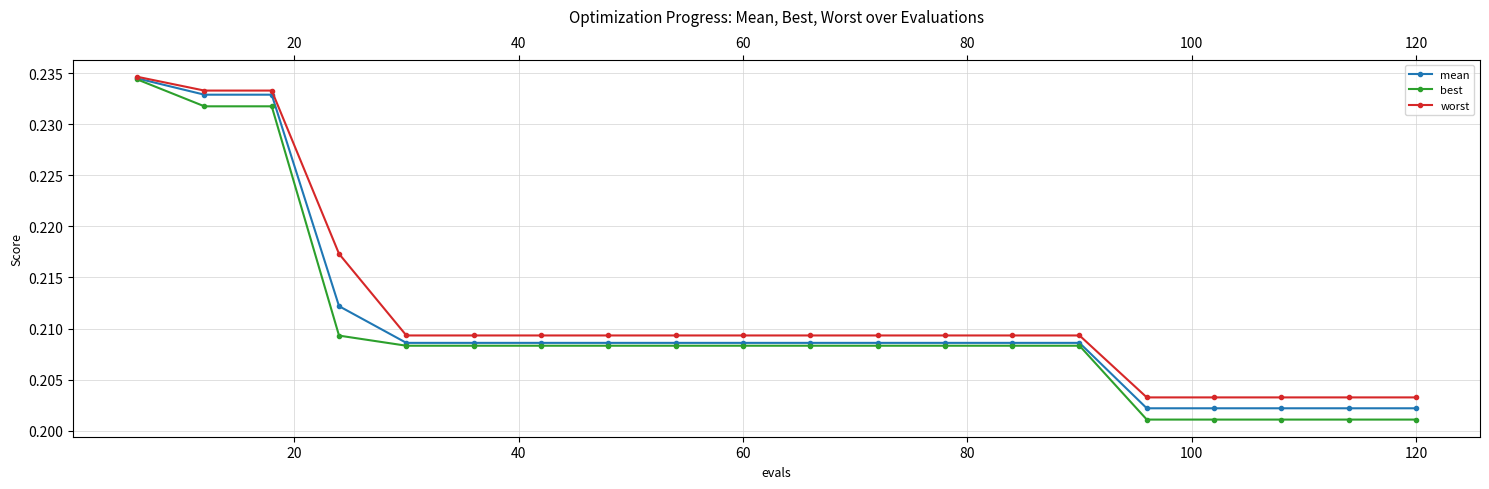

List the series in order of their overall mean, lowest first.

best, mean, worst